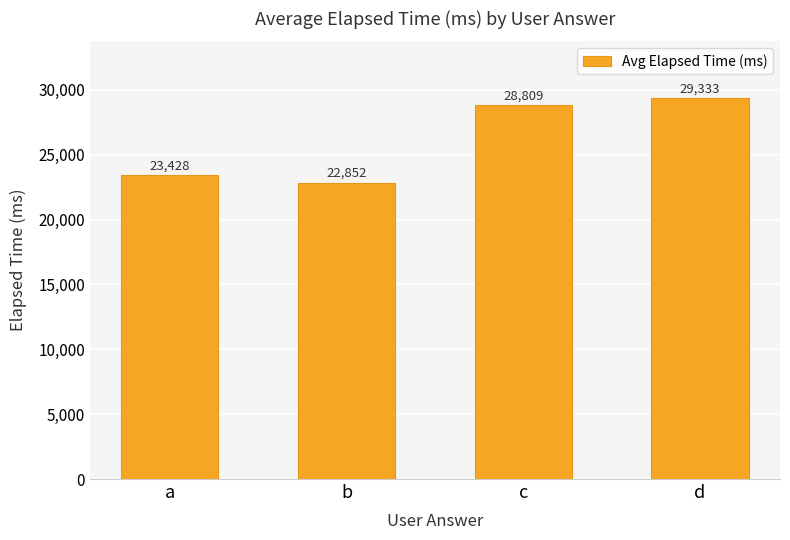

Which category has the highest value across all series?

d